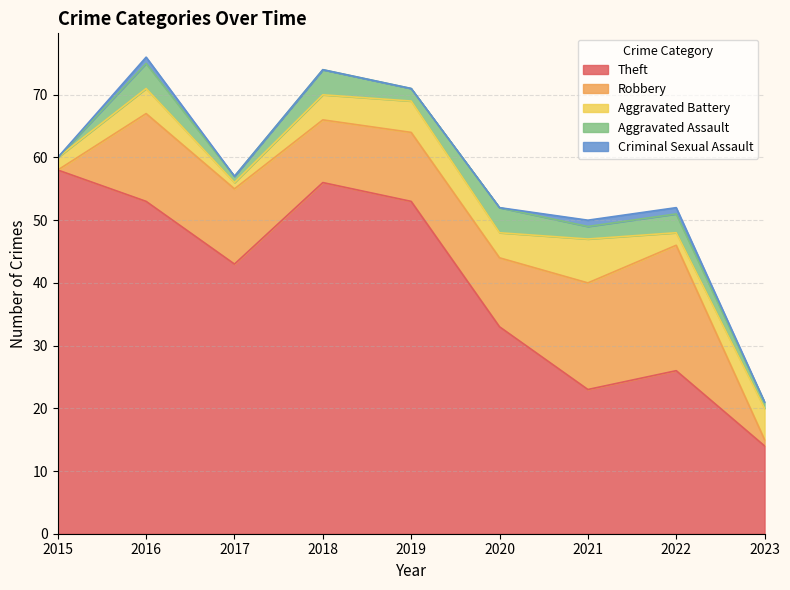

How many lines are shown in the chart?

5